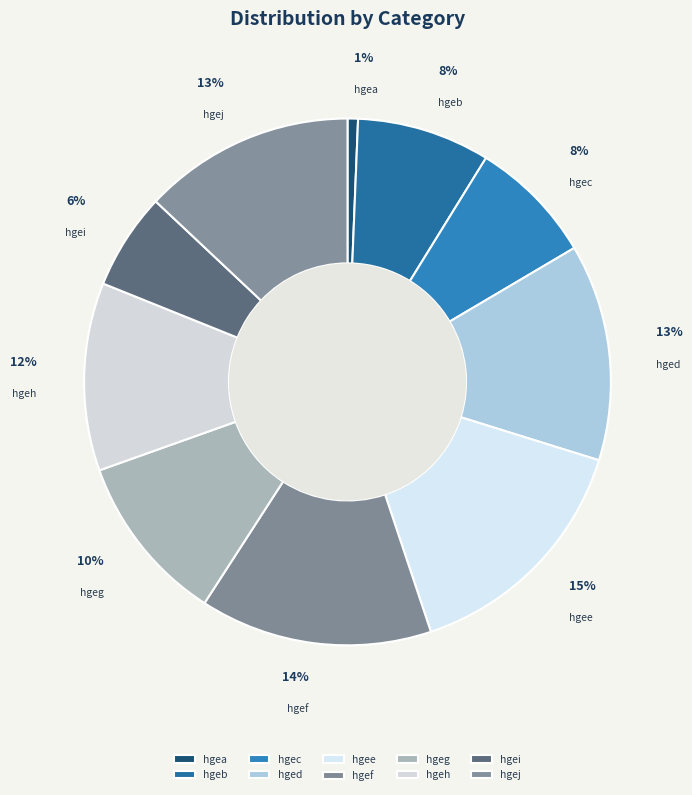

Is the sum of hgef and hgeg greater than half?

No